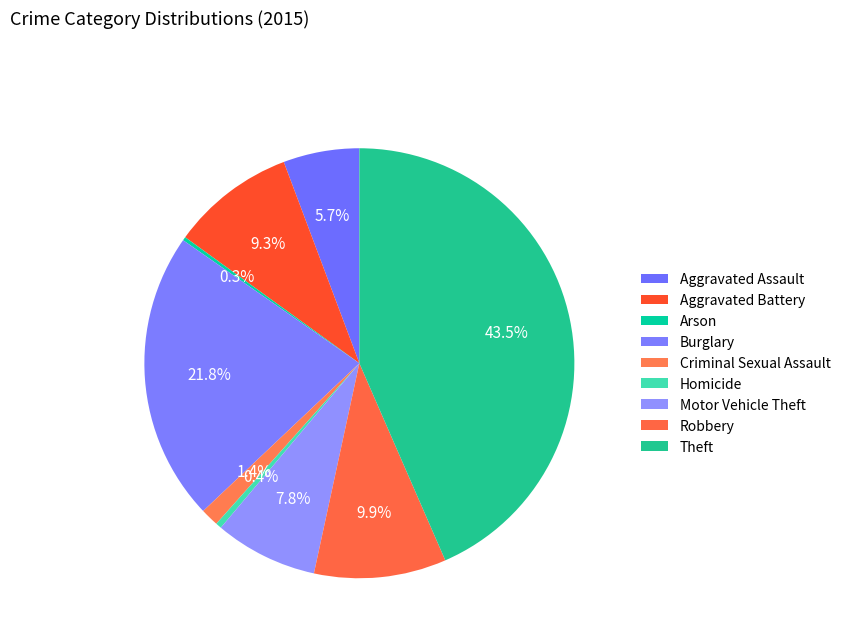

How much of the chart is everything except Aggravated Battery?

90.7%